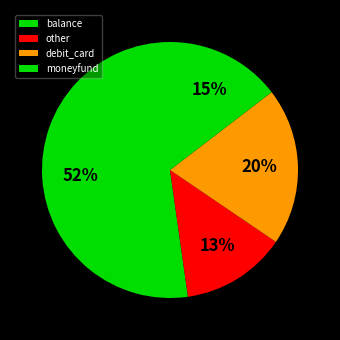

Which slice is the smallest?

other